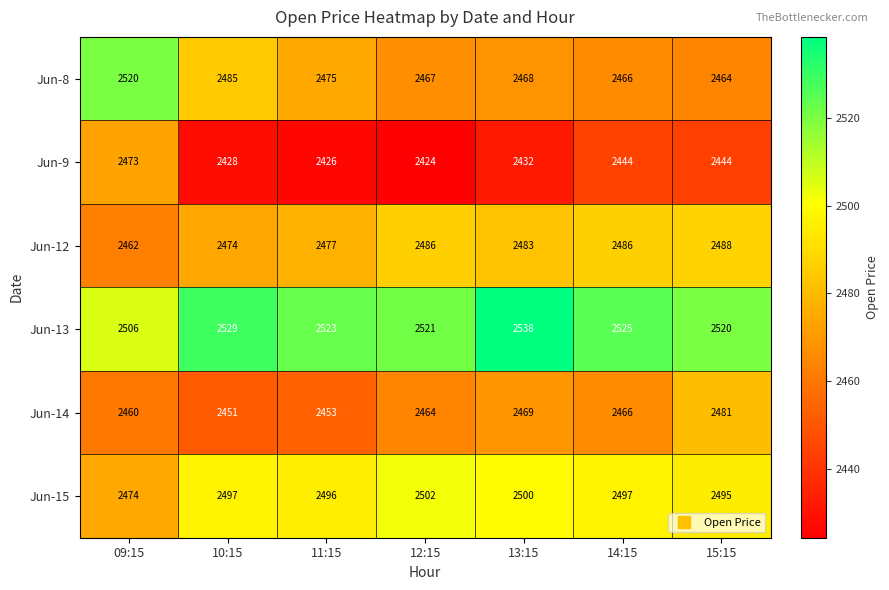

The Jun-12 series shows 2474 at 10:15. True or false?

True